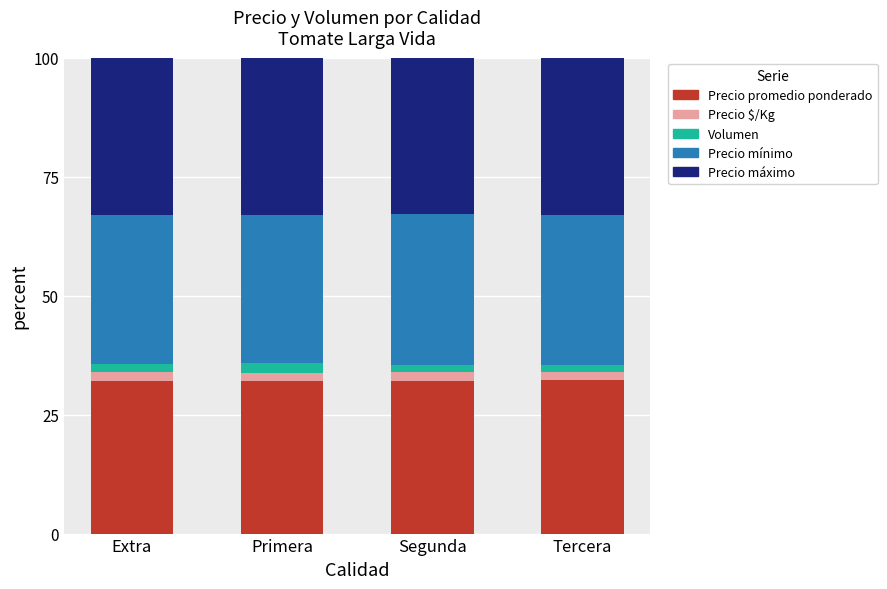

The Precio promedio ponderado series shows 10.6 at Primera. True or false?

False